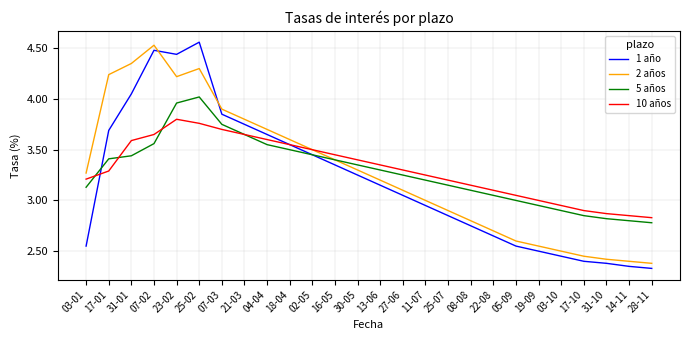

What is the difference between the maximum and second lowest values in the 5 años series?

1.2